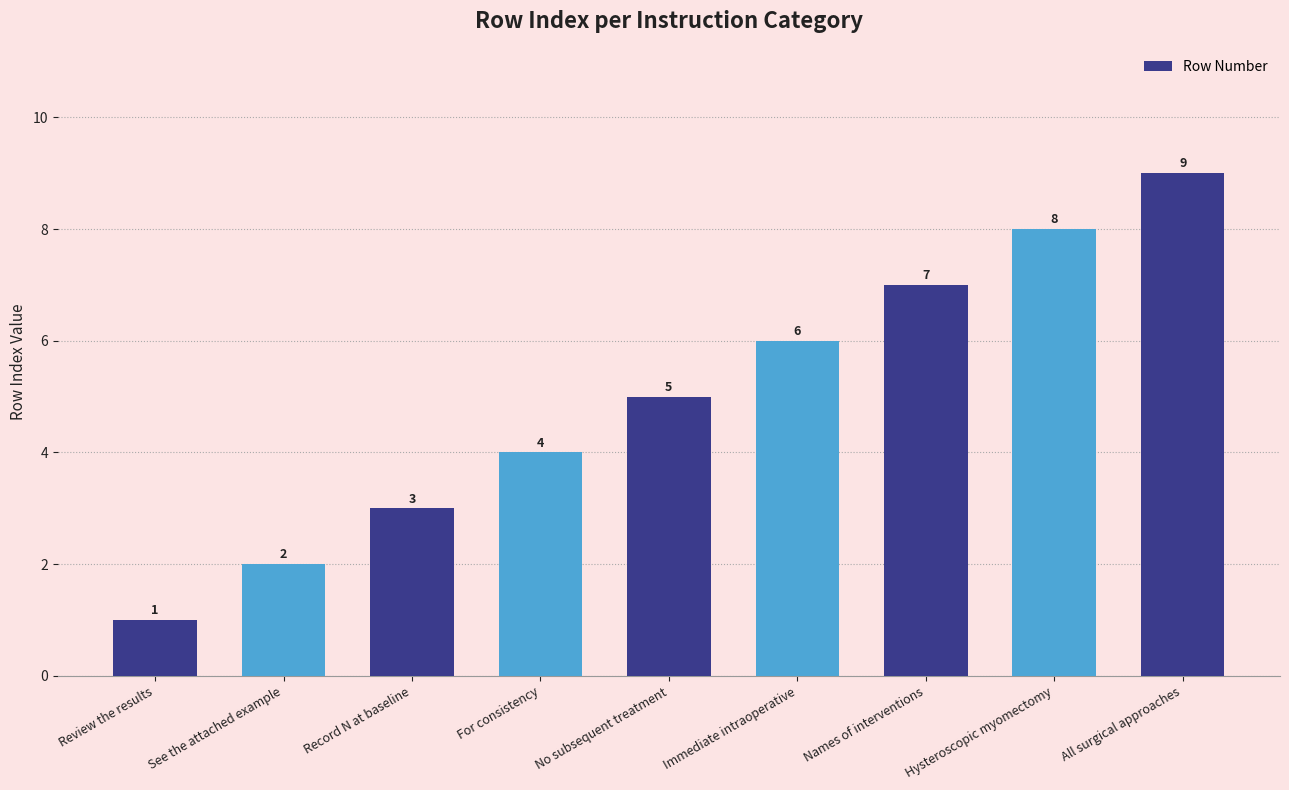

Which has a higher value, No subsequent treatment or See the attached example?

No subsequent treatment